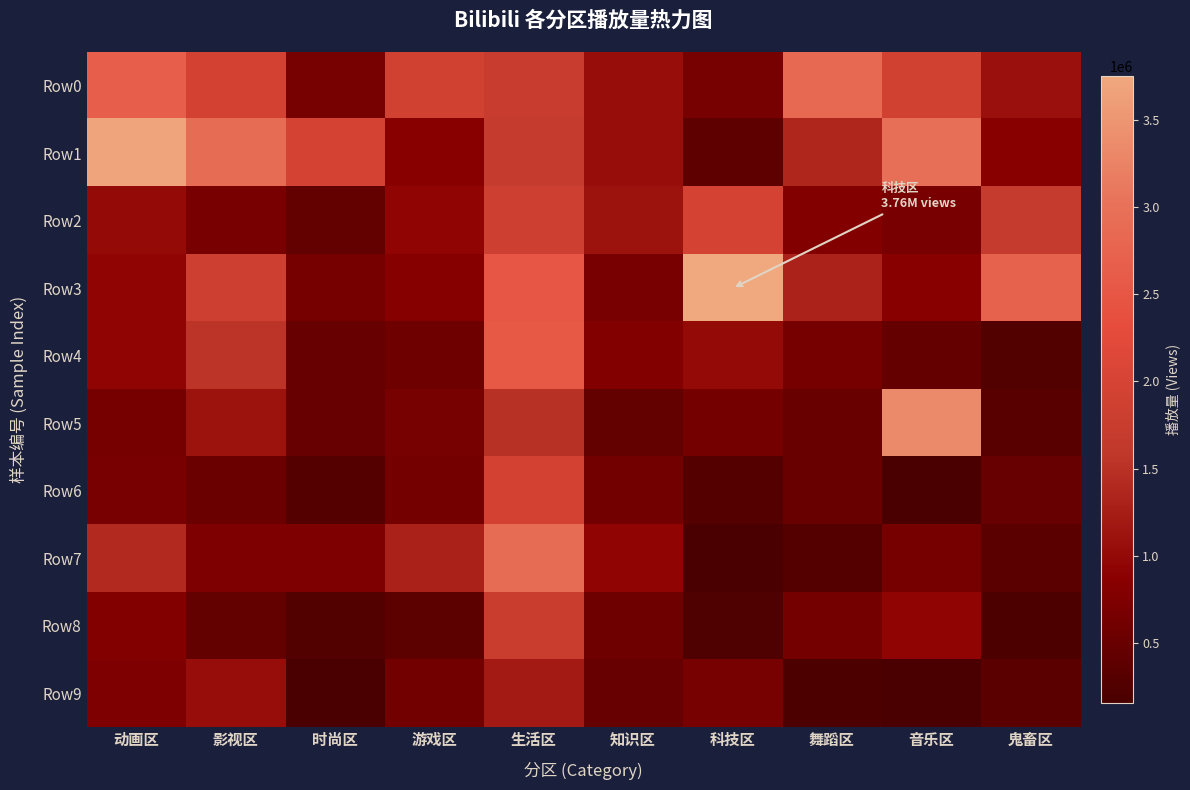

At which category is the sum across all series the highest?

生活区